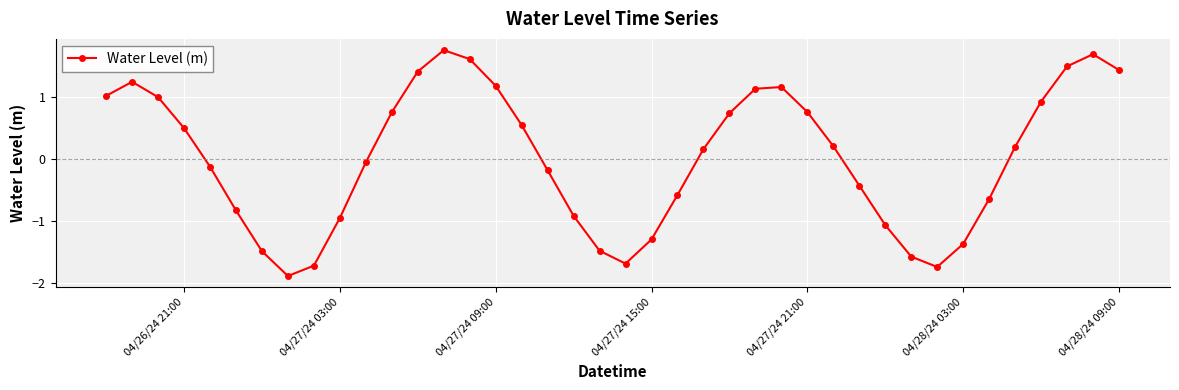

How many interior local valleys (lower than both neighbors) does the data have?

3